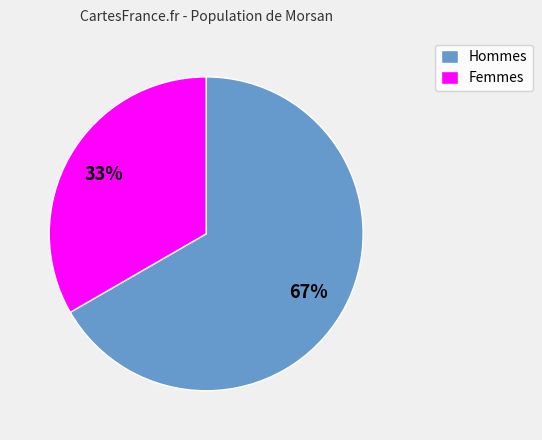

Rank the categories by value from lowest to highest.

Femmes, Hommes